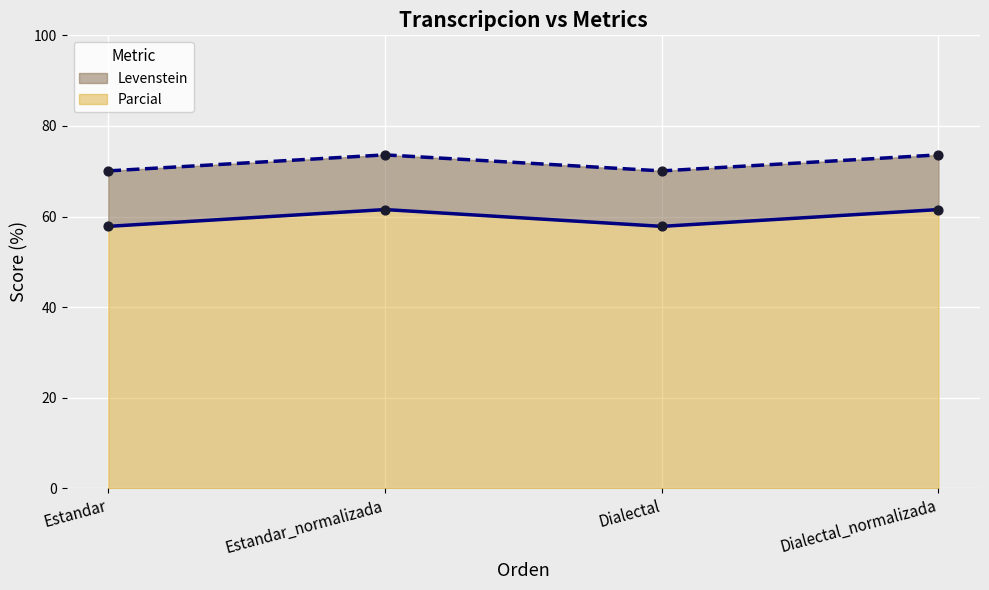

What are all the series names shown in the legend?

Levenstein, Parcial